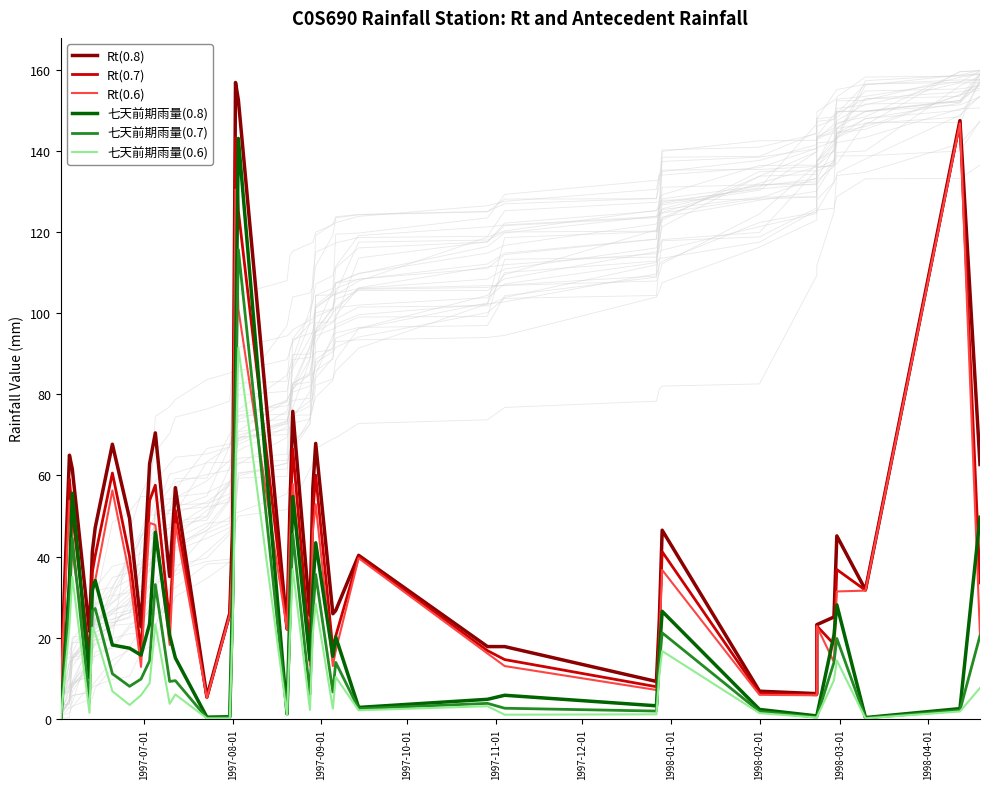

List the series in order of their peak value, highest first.

Rt(0.8), Rt(0.7), Rt(0.6), 七天前期雨量(0.8), 七天前期雨量(0.7), 七天前期雨量(0.6)